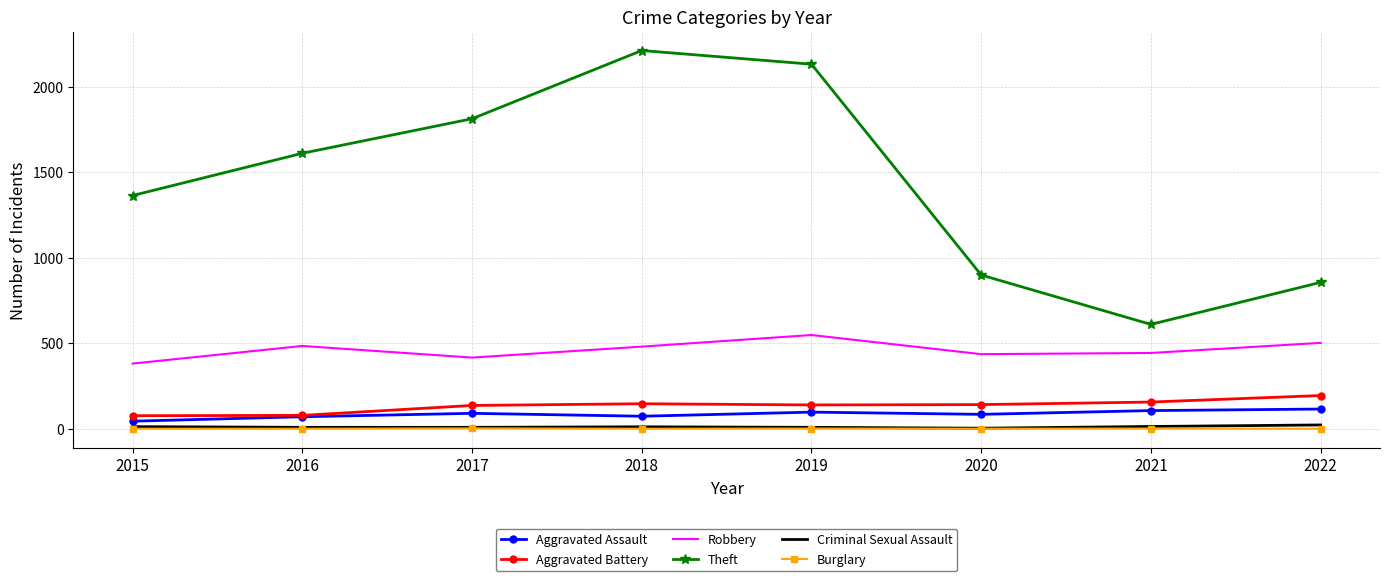

At which label does Robbery reach its minimum?

2015